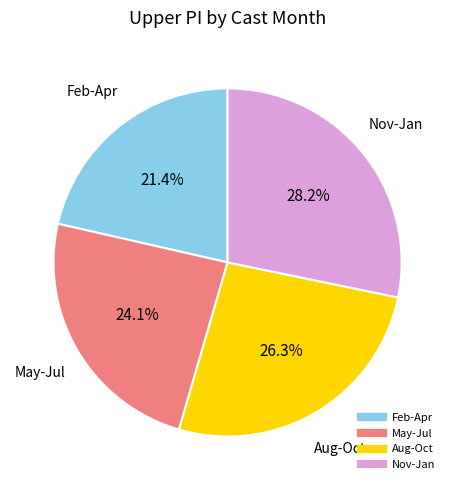

How many segments does this pie chart have?

4